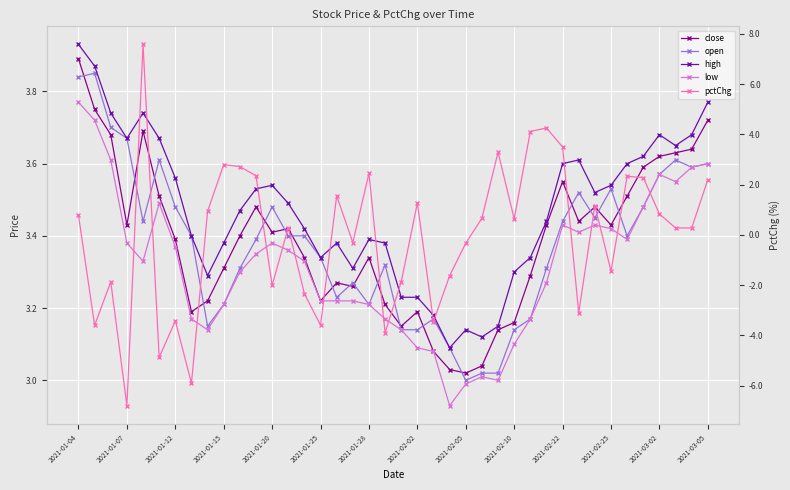

How many interior local valleys does the low series have?

7